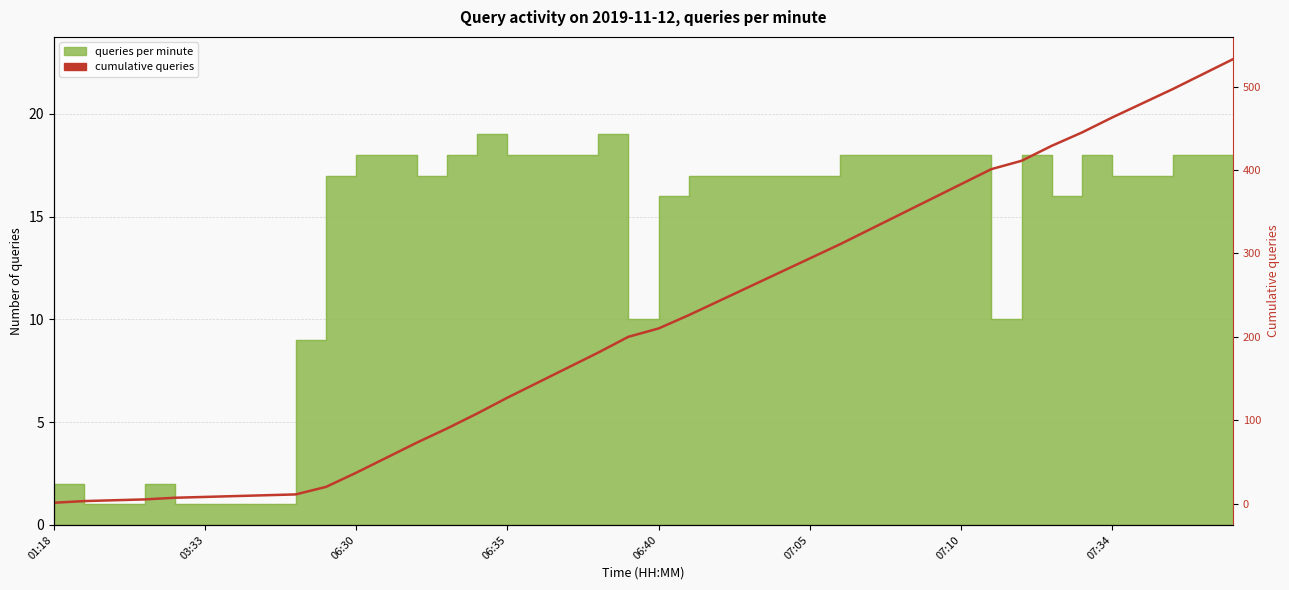

Read the value at 32.

411